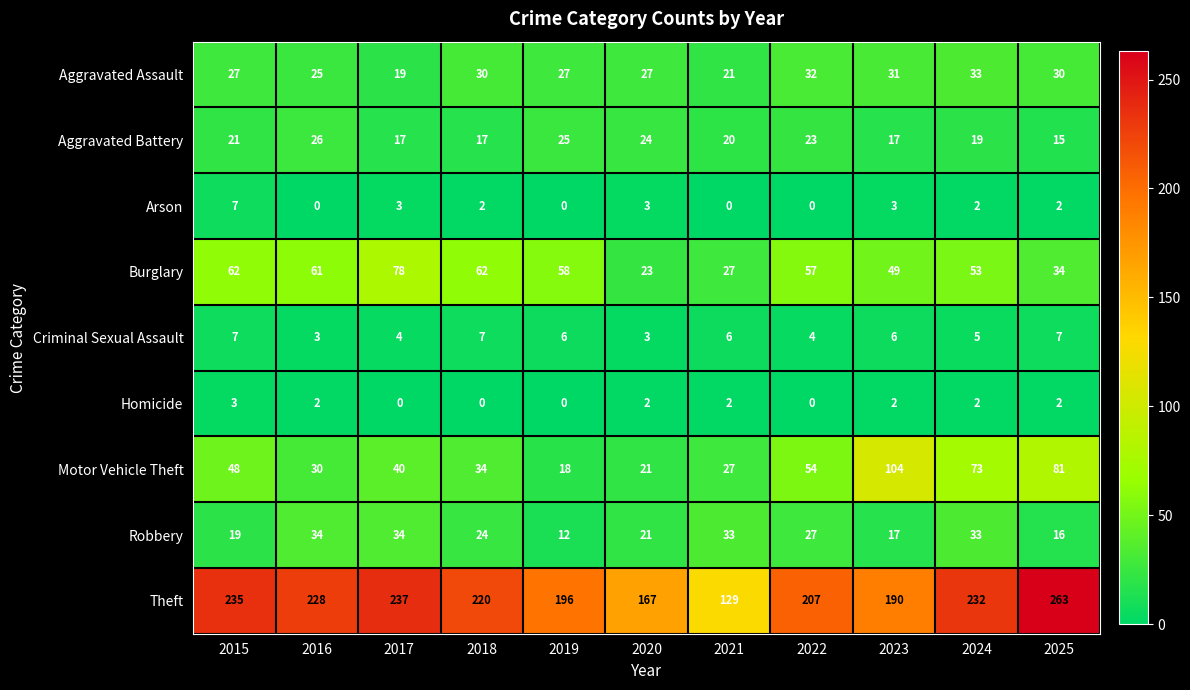

What value does the Motor Vehicle Theft series have at 2025, to the nearest 5?

80